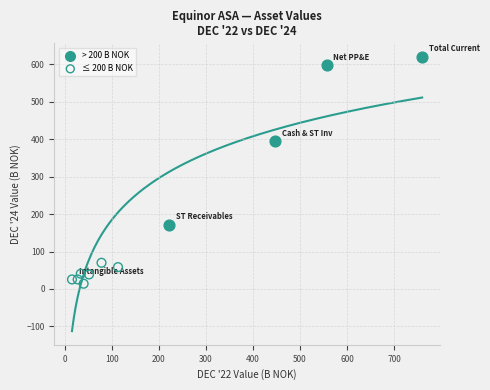

Which series contains the highest Y value?

> 200 B NOK